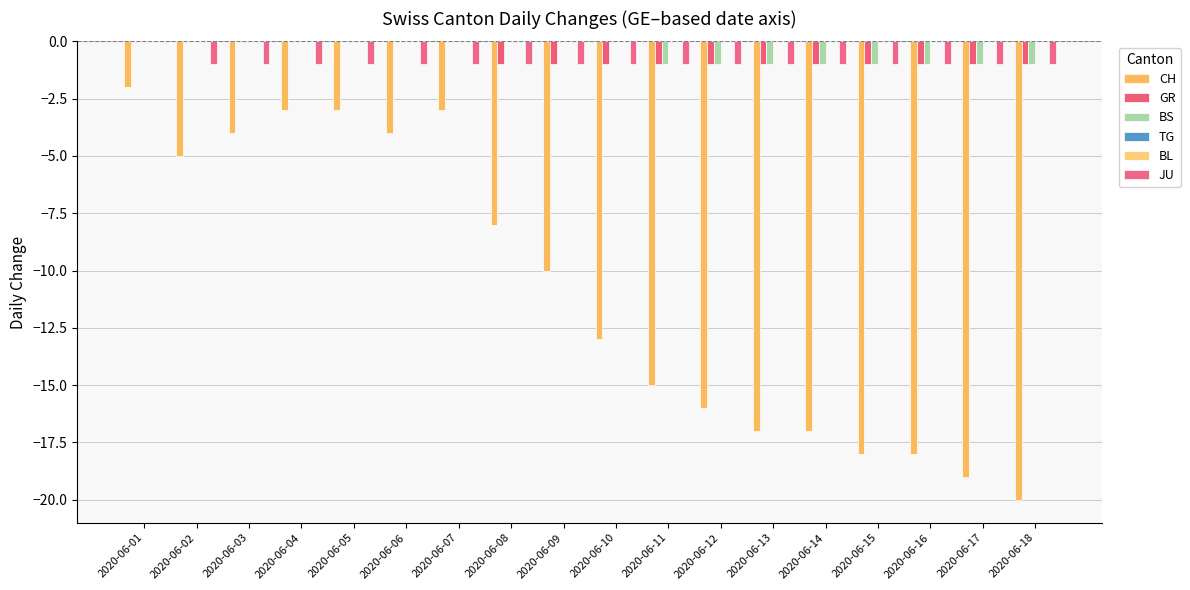

Reading left to right, transcribe all the data shown in this chart.

CH: -2	-5	-4	-3	-3	-4	-3	-8	-10	-13	-15	-16	-17	-17	-18	-18	-19	-20
GR: 0	0	0	0	0	0	0	-1	-1	-1	-1	-1	-1	-1	-1	-1	-1	-1
BS: 0	0	0	0	0	0	0	0	0	0	-1	-1	-1	-1	-1	-1	-1	-1
TG: 0	0	0	0	0	0	0	0	0	0	0	0	0	0	0	0	0	0
BL: 0	0	0	0	0	0	0	0	0	0	0	0	0	0	0	0	0	0
JU: 0	-1	-1	-1	-1	-1	-1	-1	-1	-1	-1	-1	-1	-1	-1	-1	-1	-1